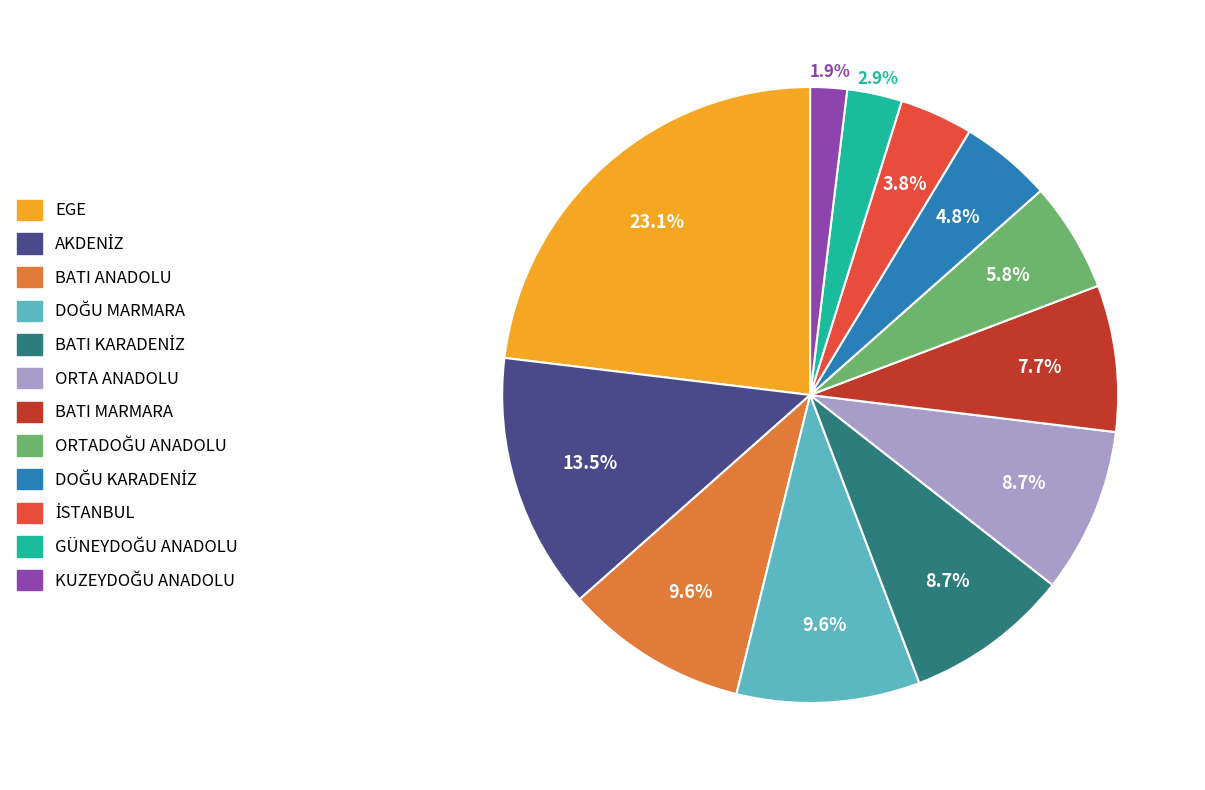

Which slice is the largest?

EGE